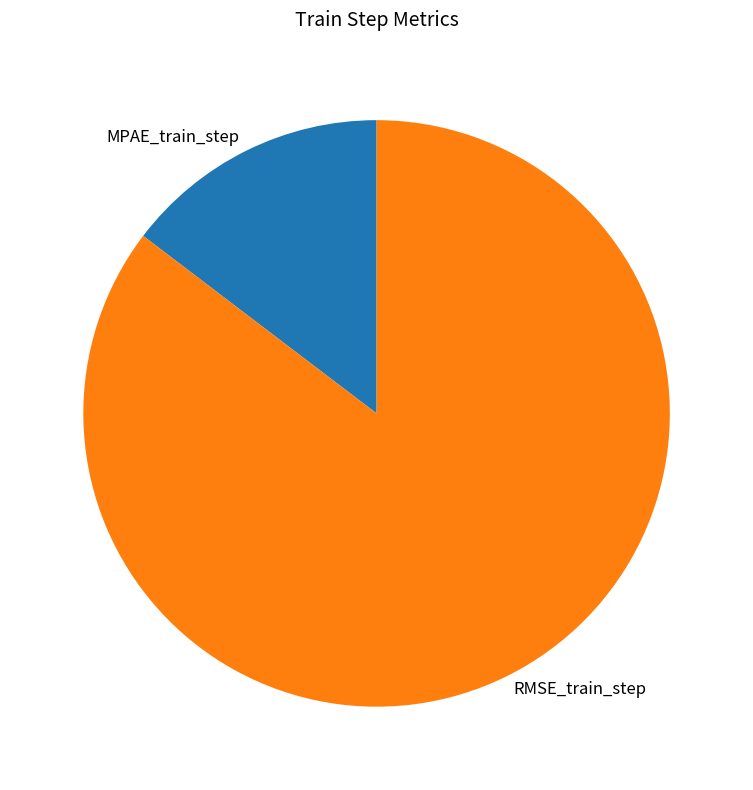

True or false: MPAE_train_step accounts for 15% of the total.

True